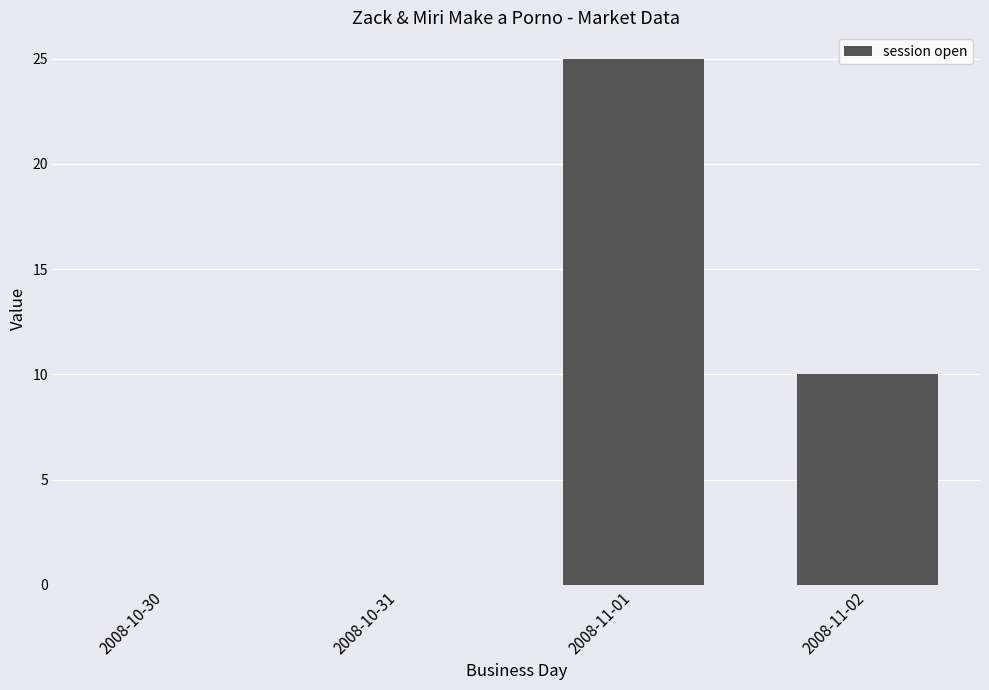

What is the difference between the values at 2008-11-02 and 2008-10-31?

10